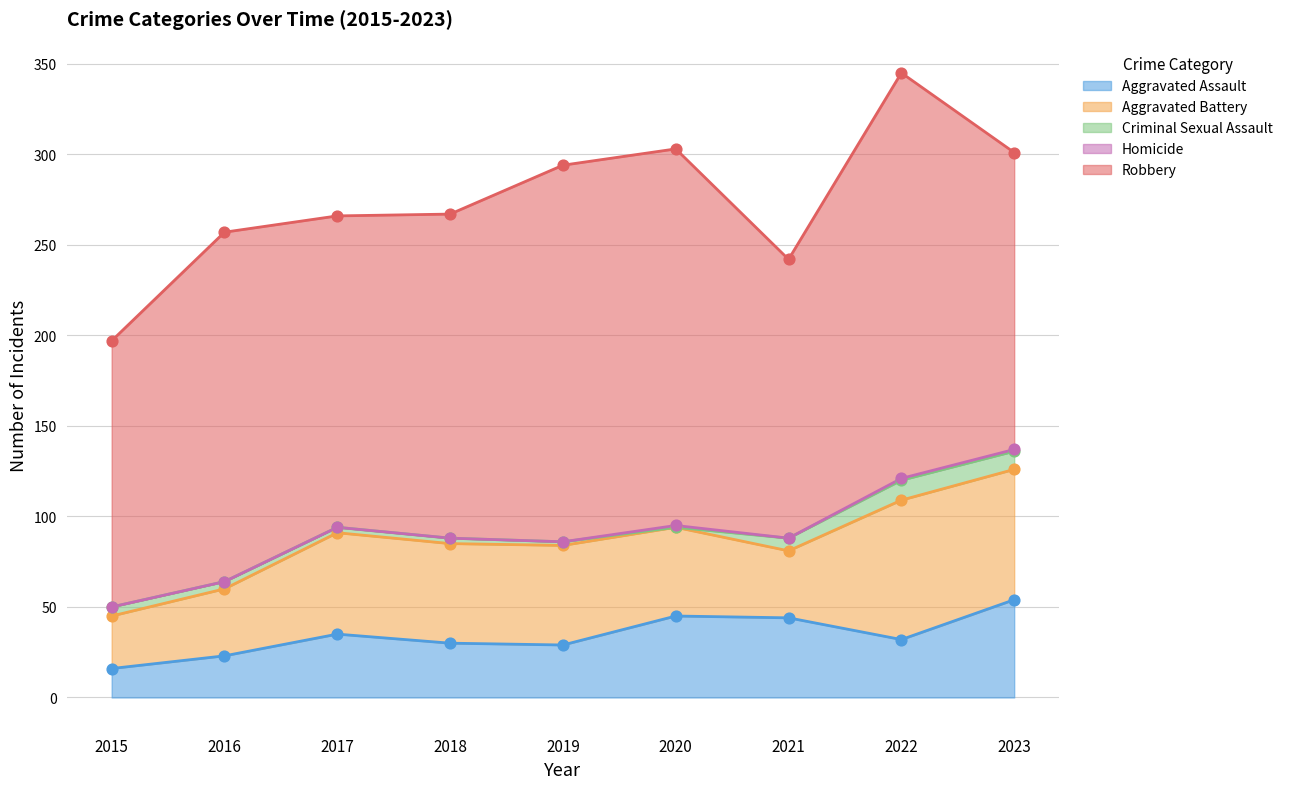

What are all the series names shown in the legend?

Aggravated Assault, Aggravated Battery, Criminal Sexual Assault, Homicide, Robbery